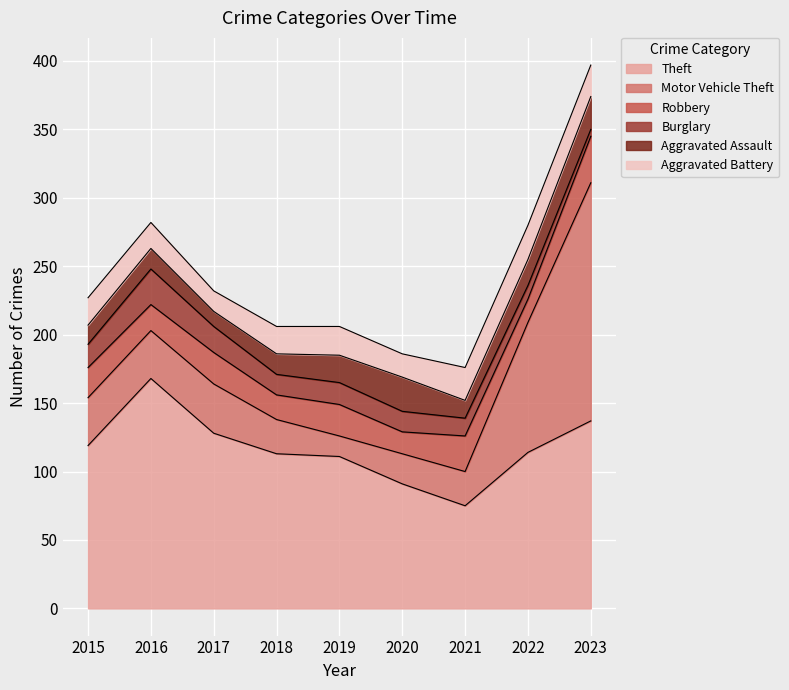

At which category is the sum across all series the highest?

2023